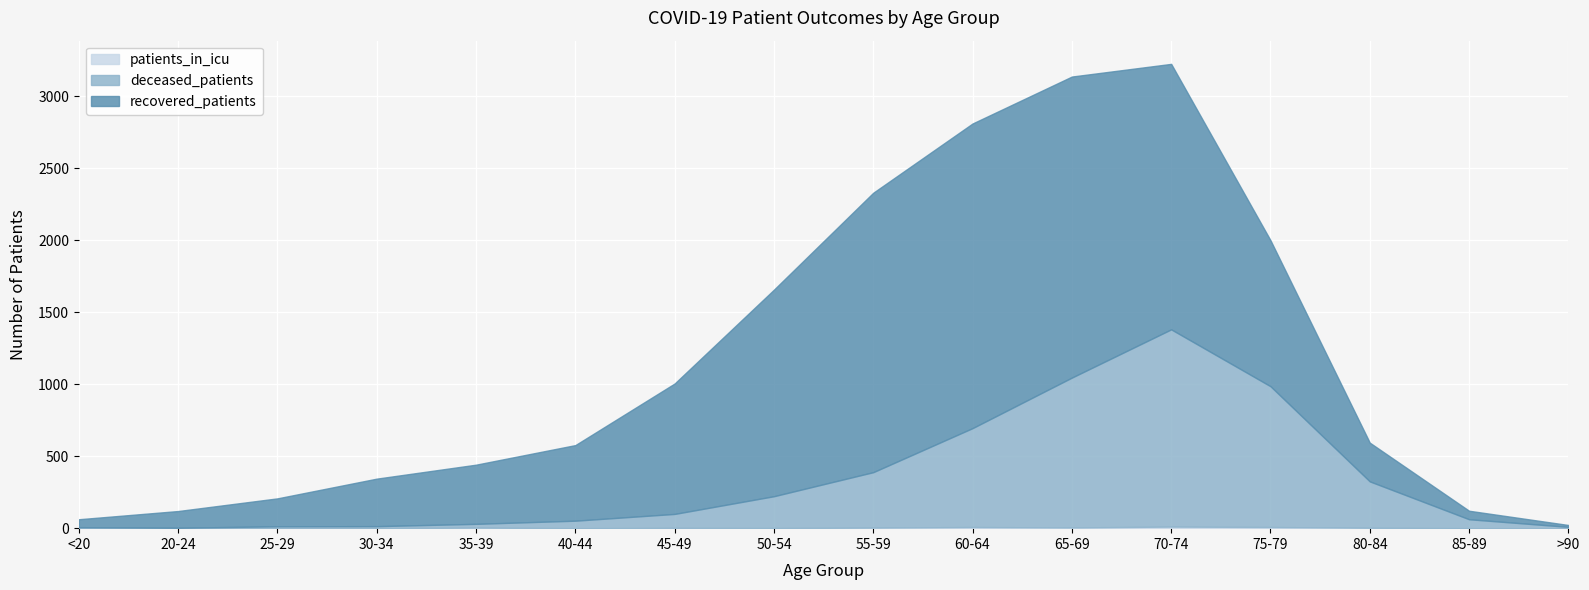

Which series has the widest spread of values?

recovered_patients